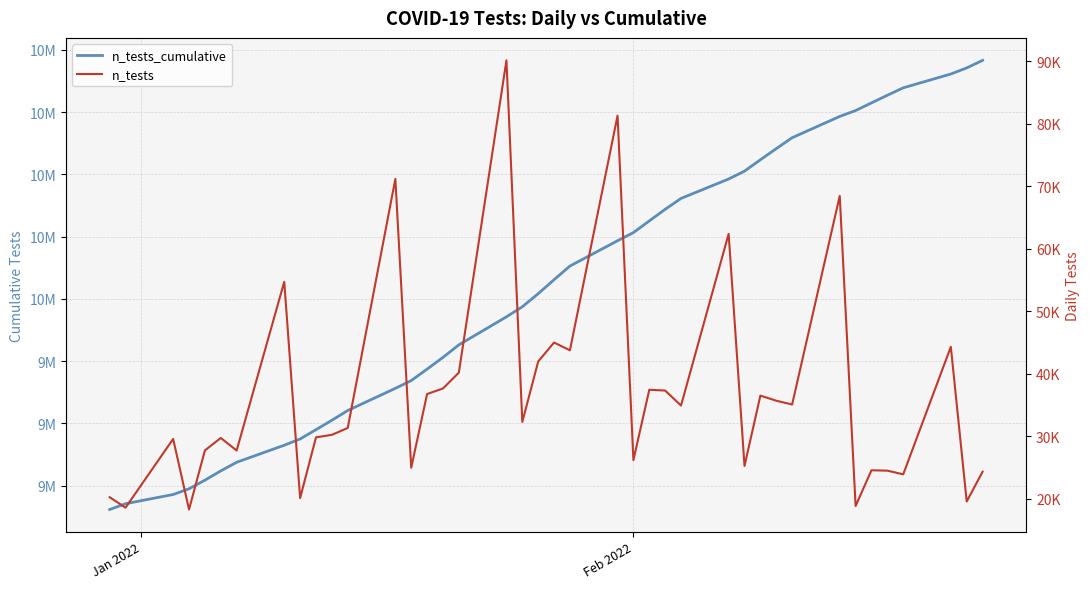

Reading right to left, transcribe all the data shown in this chart.

n_tests_cumulative: 10766069	10741731	10722153	10677829	10653905	10629395	10604823	10585969	10517496	10482403	10446701	10410182	10384918	10322515	10287586	10250259	10212804	10186610	10105301	10061529	10016519	9974548	9942237	9852076	9811888	9774229	9737456	9712476	9641288	9609948	9579705	9549866	9529745	9475019	9447282	9417537	9389789	9371493	9341906	9323318
n_tests: 24338	19578	44324	23924	24510	24572	18854	68473	35093	35702	36519	25264	62403	34929	37327	37455	26194	81309	43772	45010	41971	32311	90161	40188	37659	36773	24980	71188	31340	30243	29839	20121	54726	27737	29745	27748	18296	29587	18588	20260